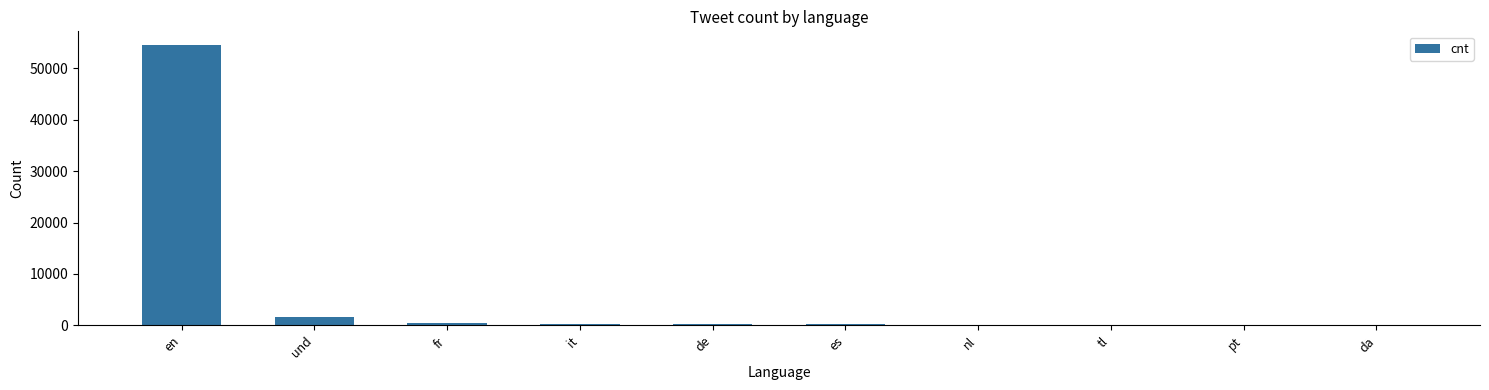

Which has a higher value, und or fr?

und